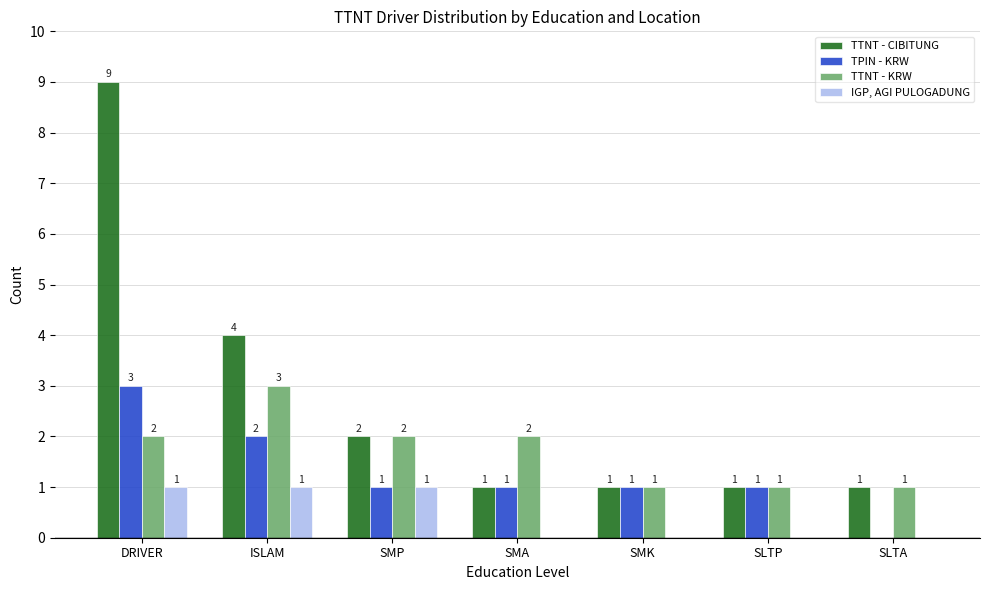

What is the average value of the TTNT - KRW series?

2